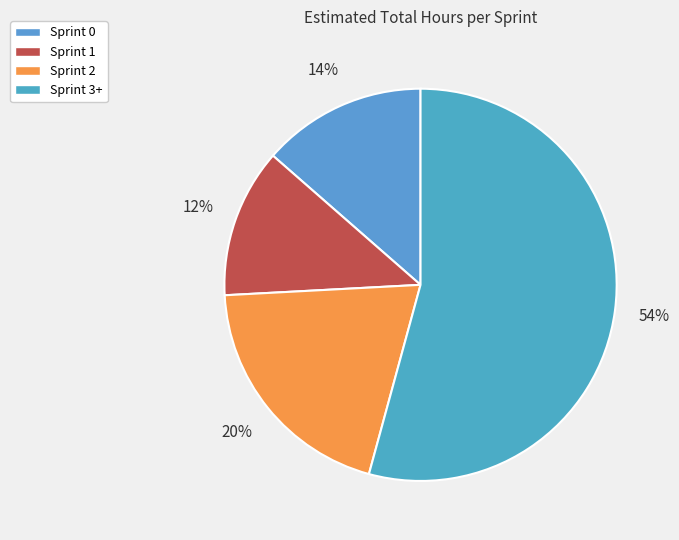

To the nearest percent, what percentage of the pie is Sprint 0?

14%